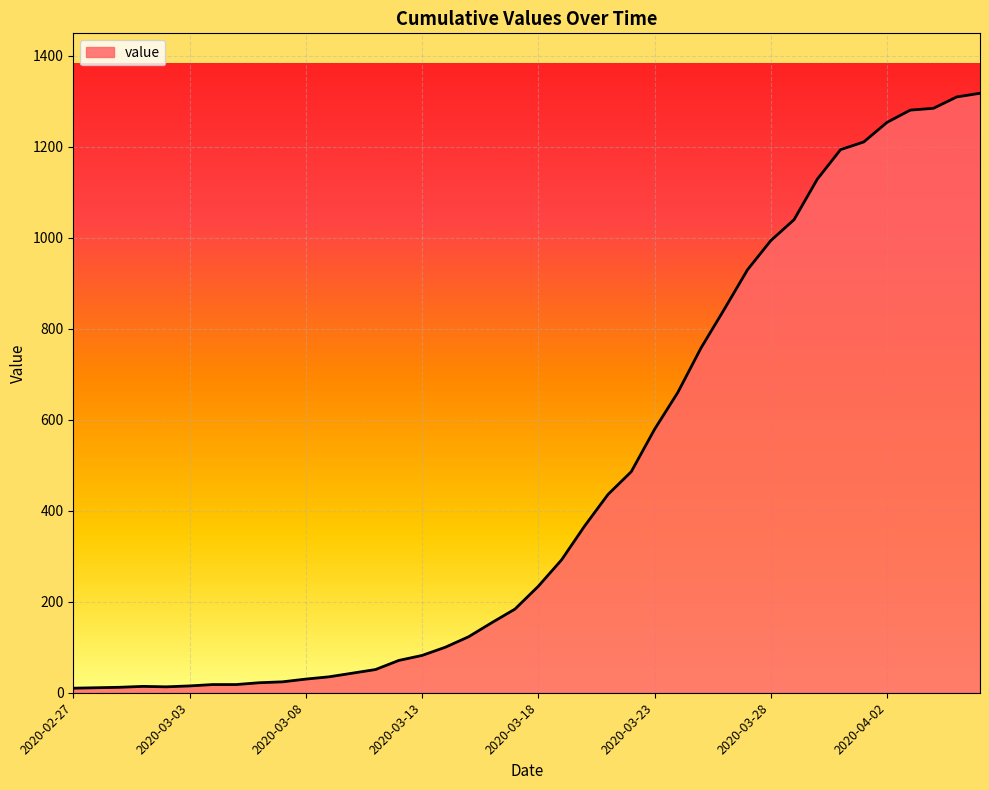

How many lines are shown in the chart?

1